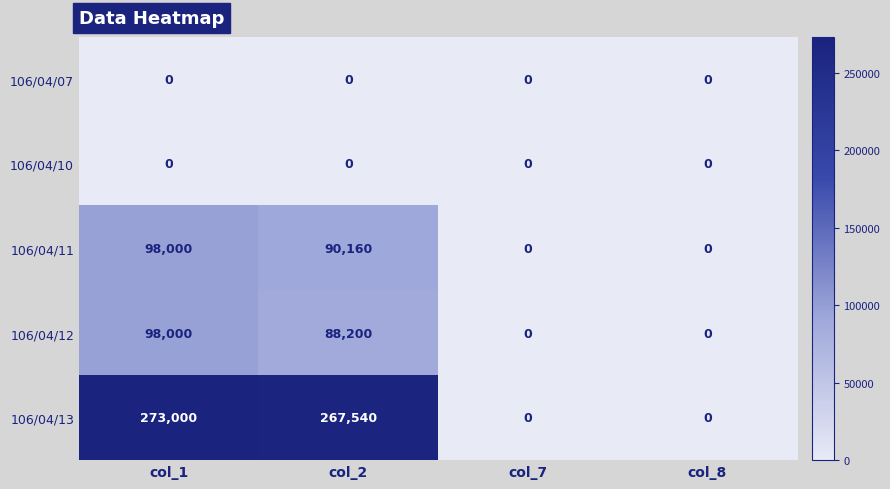

What value does the 106/04/13 series have at col_1?

273000